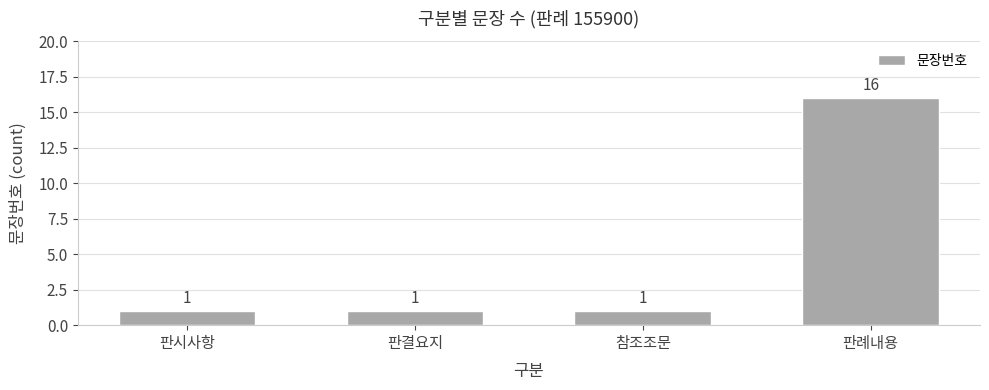

What is the average value?

5